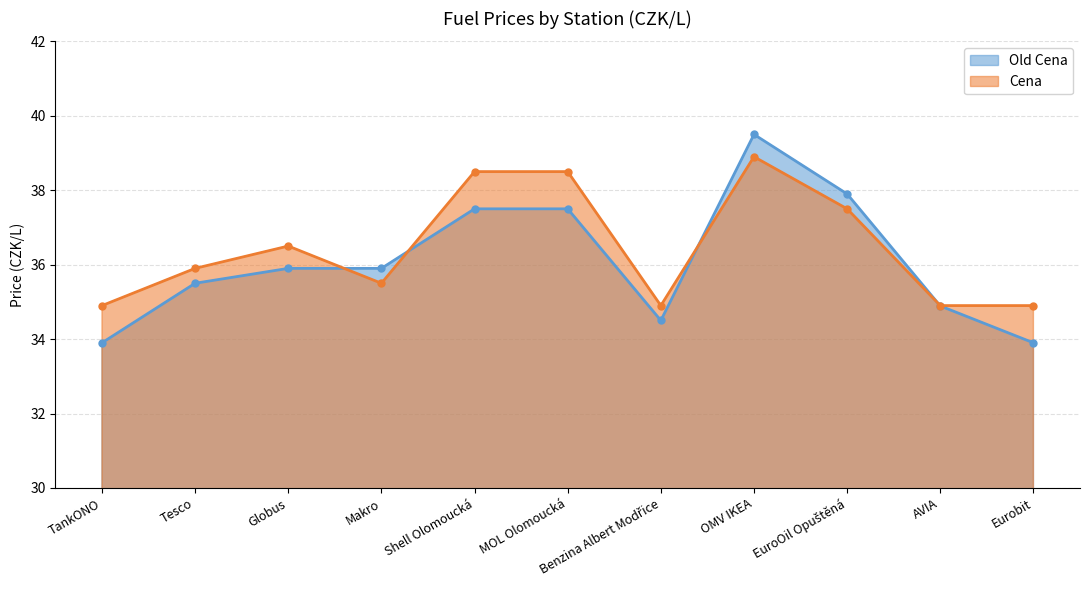

Is the value of Cena at Eurobit greater than the value of Old Cena at Benzina Albert Modřice?

Yes